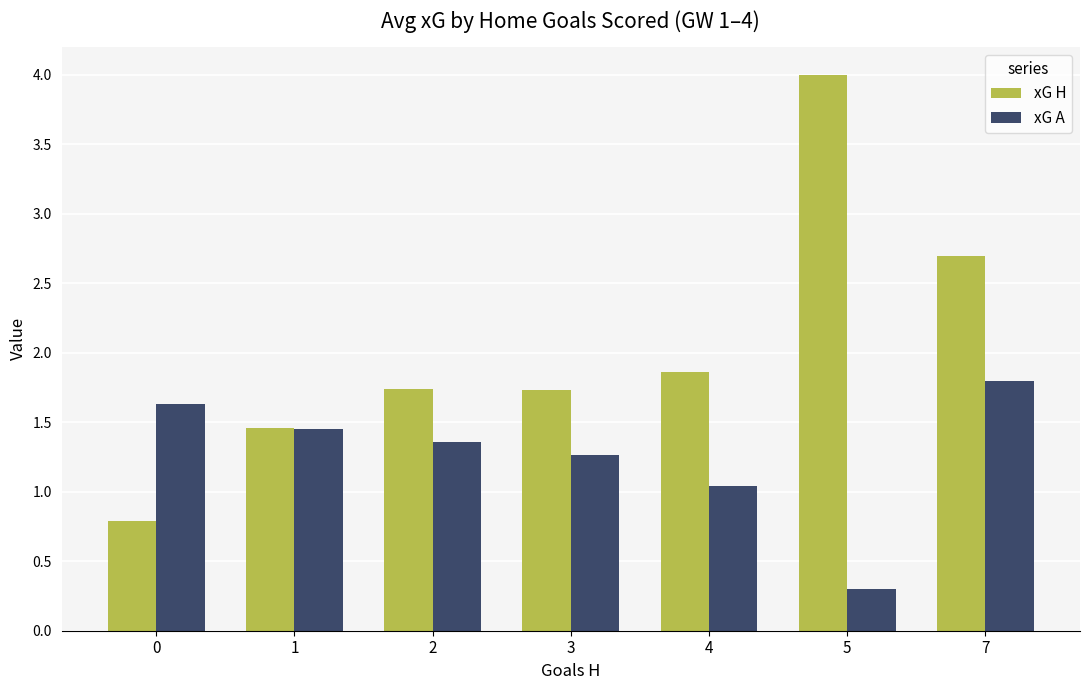

Rank the series by their maximum value, from lowest to highest.

xG A, xG H